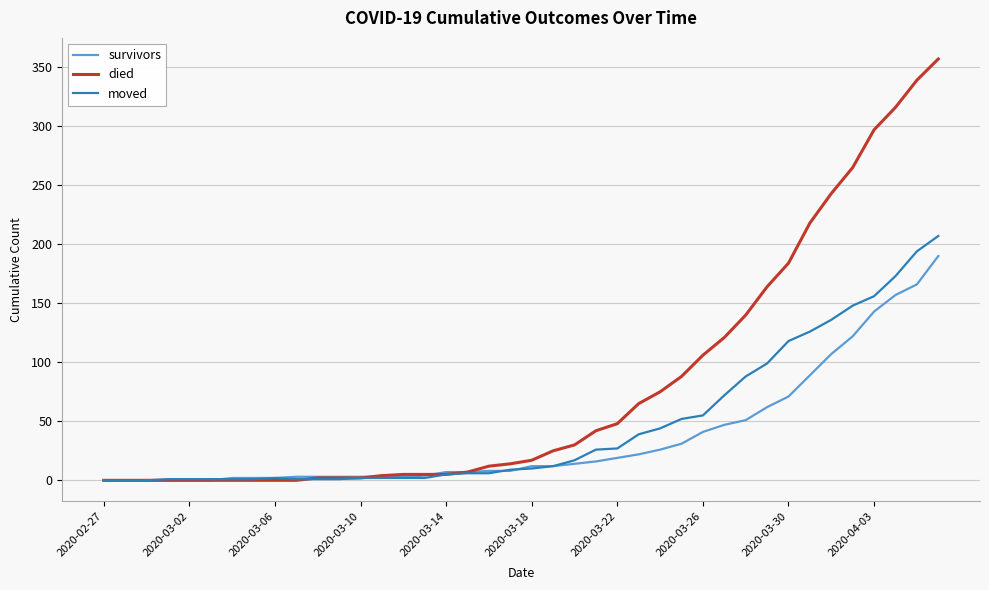

Which series has the largest total across all categories?

died